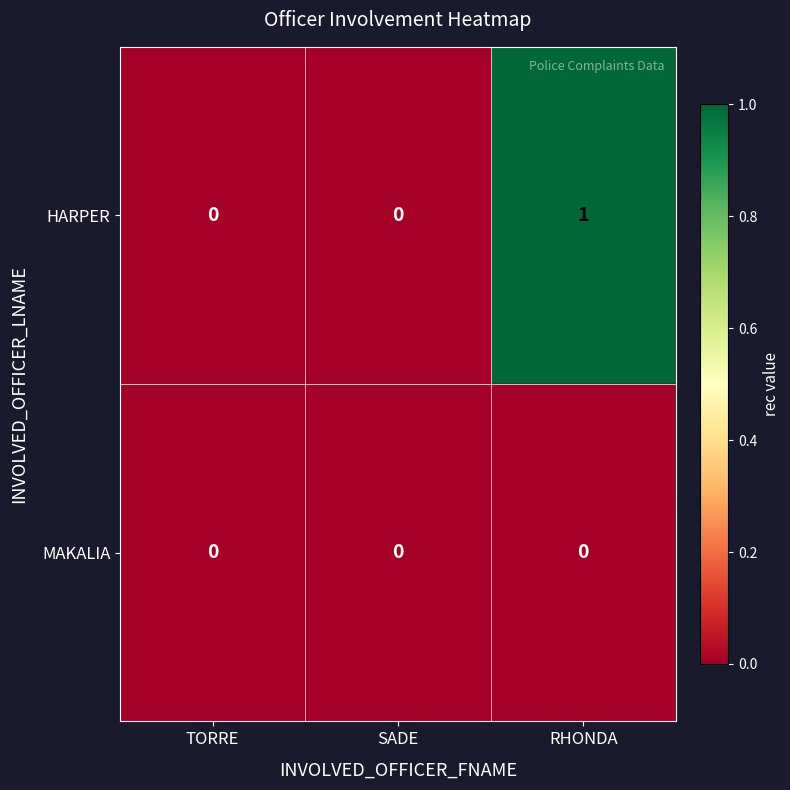

Which category has the highest value across all series?

RHONDA